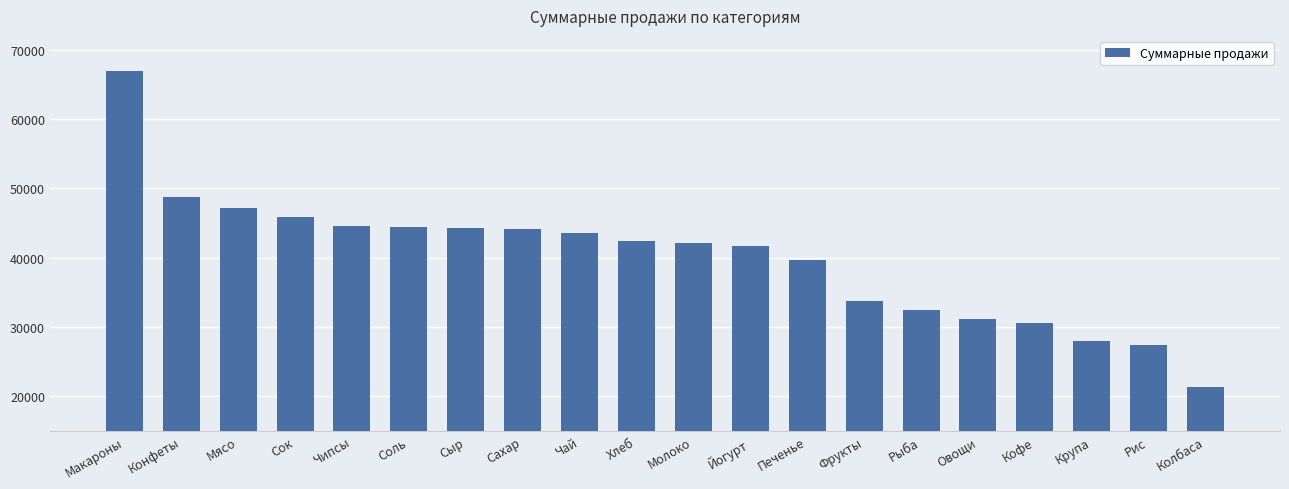

The value at Сахар is 20627. True or false?

False